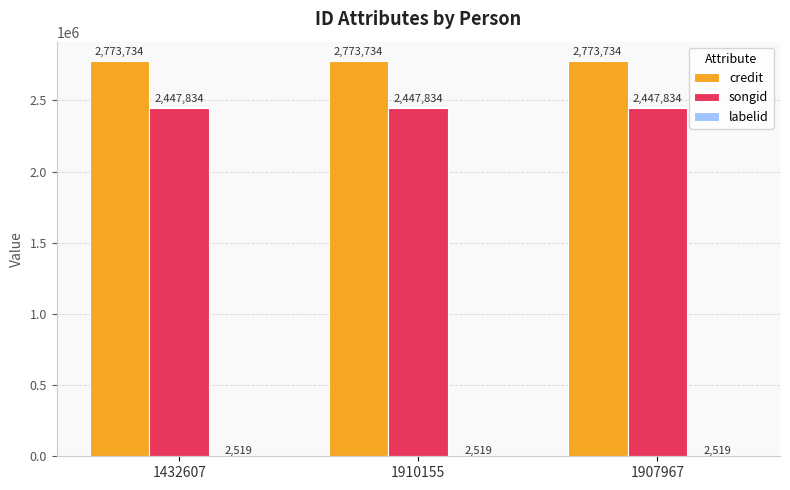

True or false: credit has a value of 1816488 at 1910155.

False